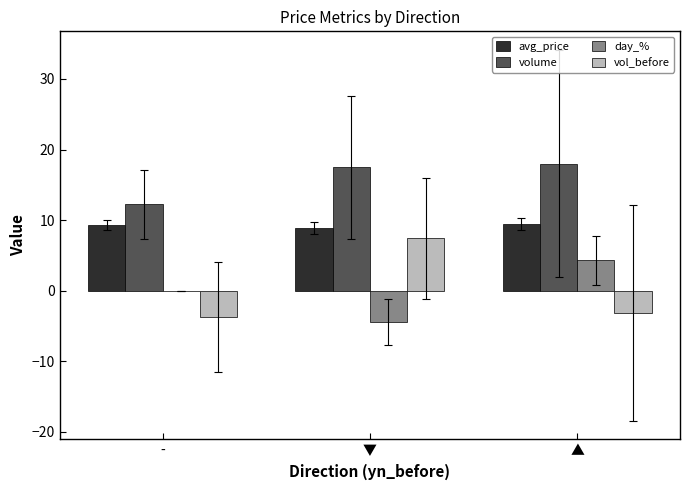

What is the maximum value for volume?

18.0